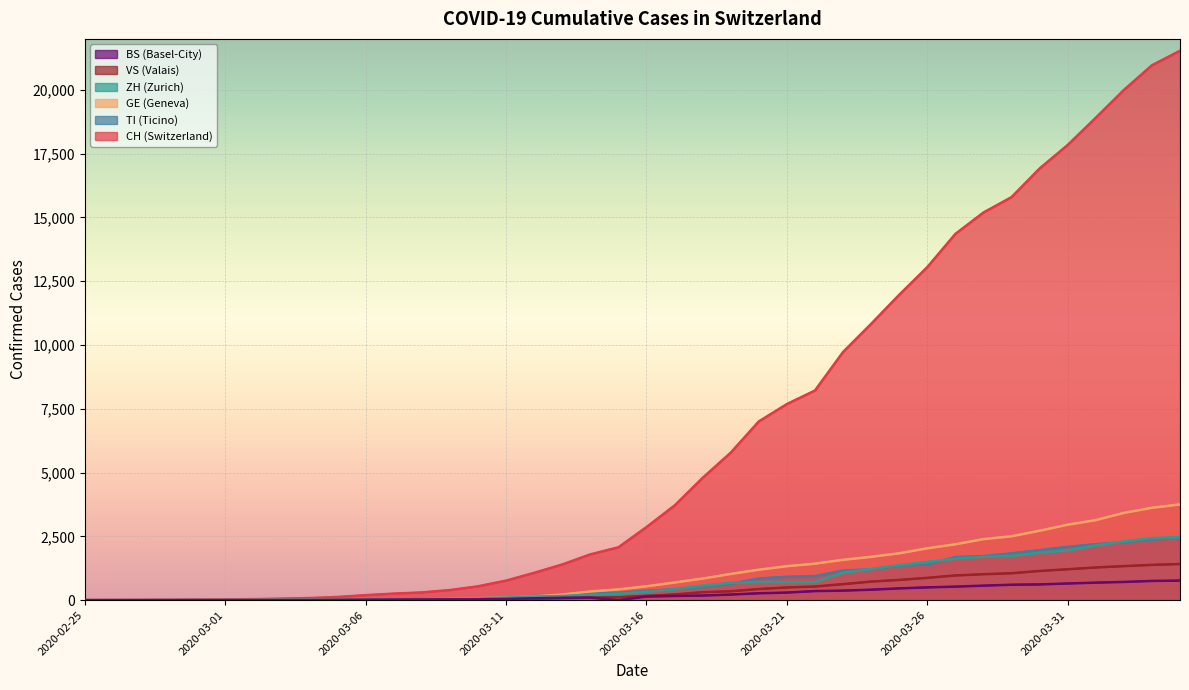

Which has a higher value, 32 or 31?

32